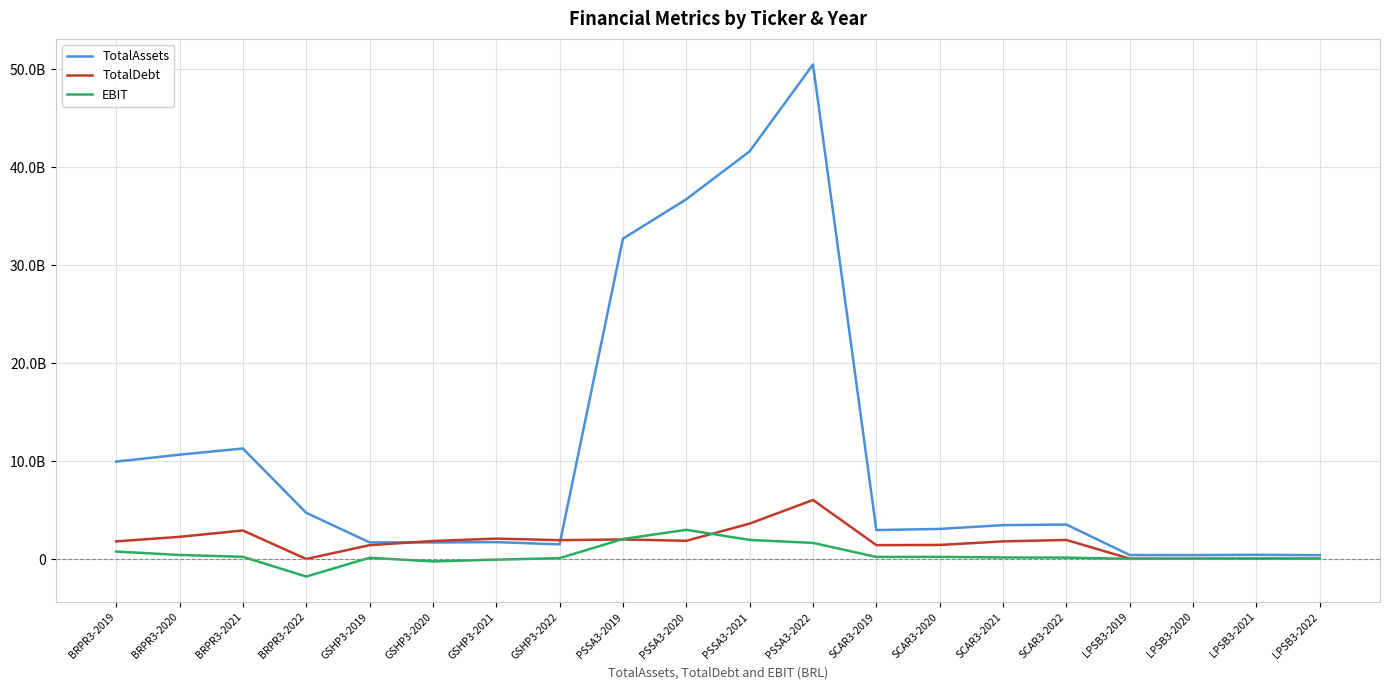

How many interior local valleys does the TotalDebt series have?

4